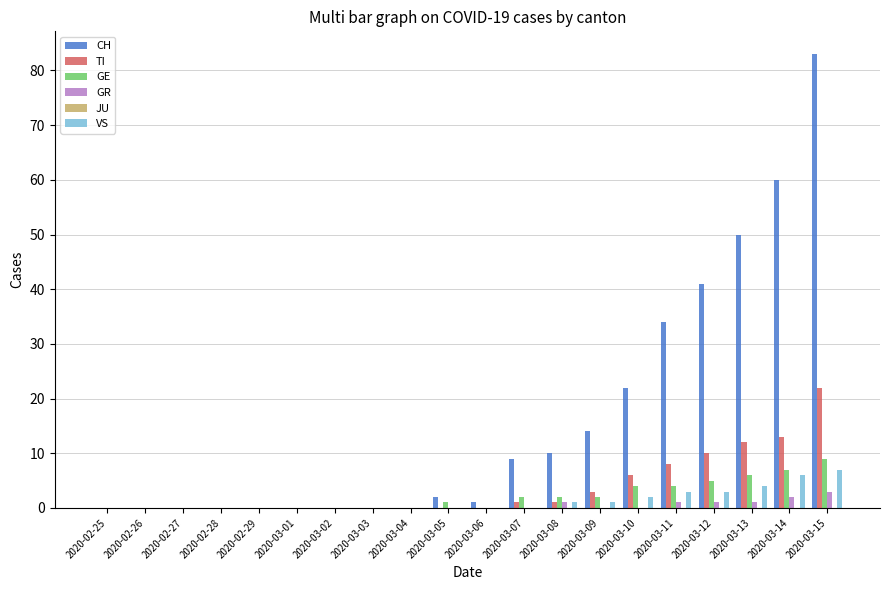

Which series has the largest total across all categories?

CH